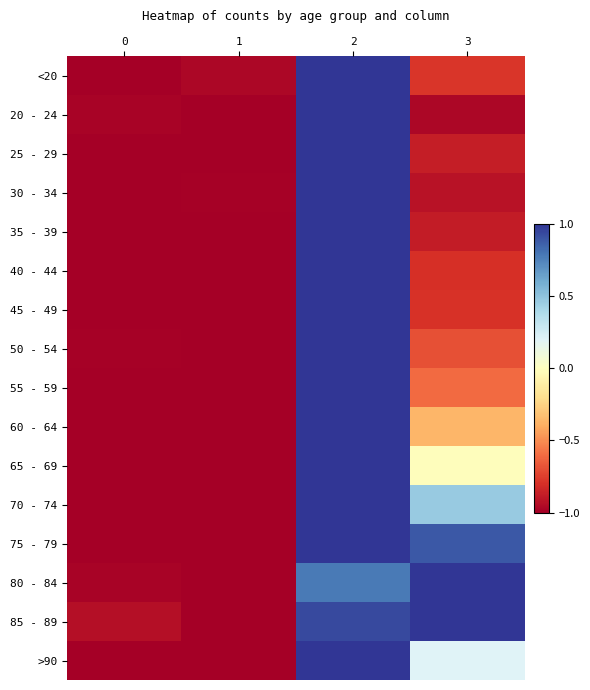

Reading left to right, what are all the values shown in this chart?

<20: 0=-1.0	1=-1.0	2=1.0	3=-0.8
20 - 24: 0=-1.0	1=-1.0	2=1.0	3=-1.0
25 - 29: 0=-1.0	1=-1.0	2=1.0	3=-0.9
30 - 34: 0=-1.0	1=-1.0	2=1.0	3=-0.9
35 - 39: 0=-1.0	1=-1.0	2=1.0	3=-0.9
40 - 44: 0=-1.0	1=-1.0	2=1.0	3=-0.8
45 - 49: 0=-1.0	1=-1.0	2=1.0	3=-0.8
50 - 54: 0=-1.0	1=-1.0	2=1.0	3=-0.7
55 - 59: 0=-1.0	1=-1.0	2=1.0	3=-0.6
60 - 64: 0=-1.0	1=-1.0	2=1.0	3=-0.4
65 - 69: 0=-1.0	1=-1.0	2=1.0	3=-0.0
70 - 74: 0=-1.0	1=-1.0	2=1.0	3=0.5
75 - 79: 0=-1.0	1=-1.0	2=1.0	3=0.9
80 - 84: 0=-1.0	1=-1.0	2=0.8	3=1.0
85 - 89: 0=-0.9	1=-1.0	2=0.9	3=1.0
>90: 0=-1.0	1=-1.0	2=1.0	3=0.2